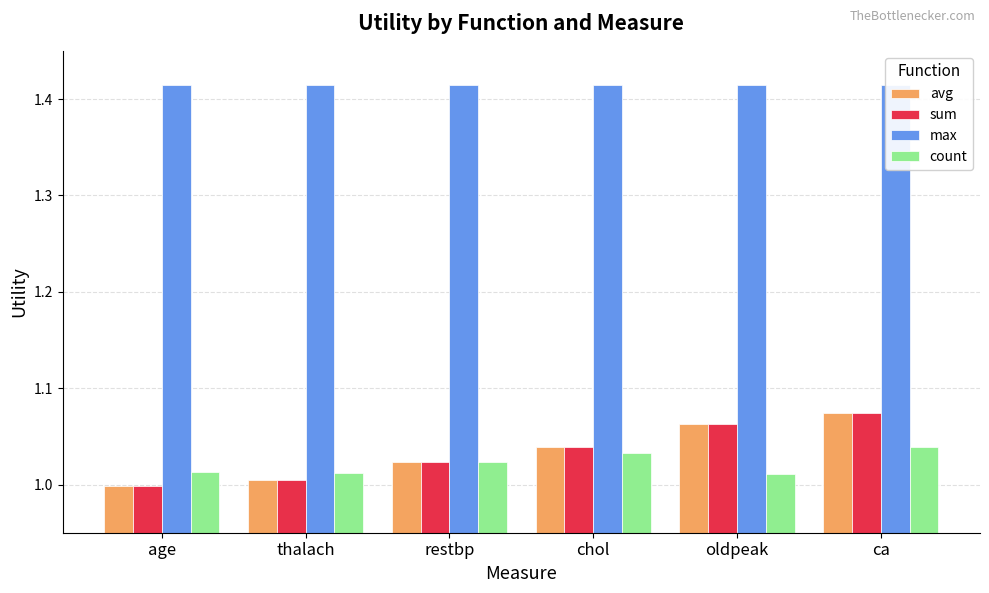

What is the value of the count bar at the 4th from the left?

1.0